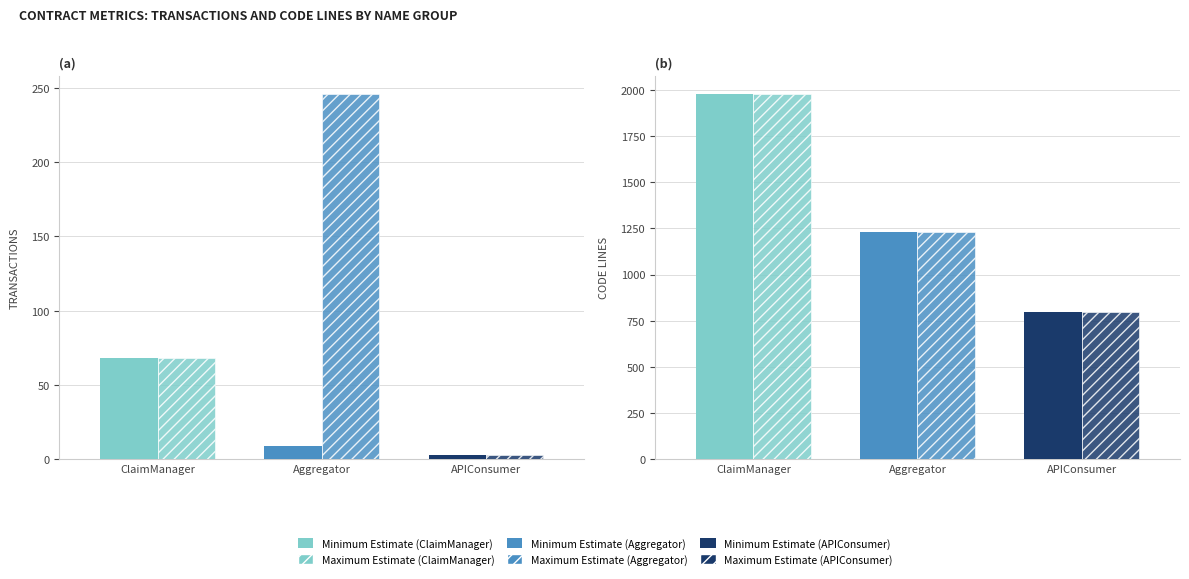

The value of CodeLines at Aggregator_12 is 1666. True or false?

False